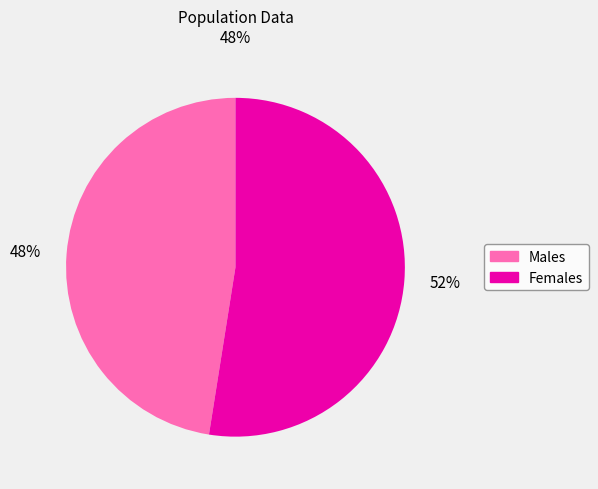

Between 52% and 48%, which is larger?

52%